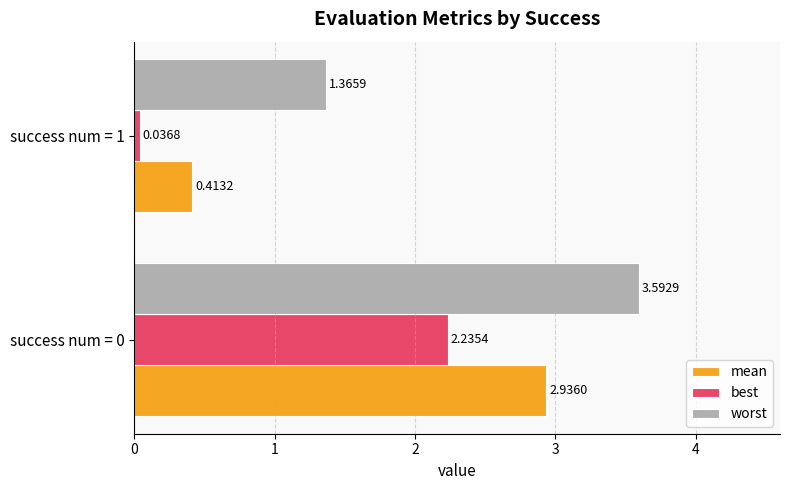

Which series has the widest spread of values?

mean